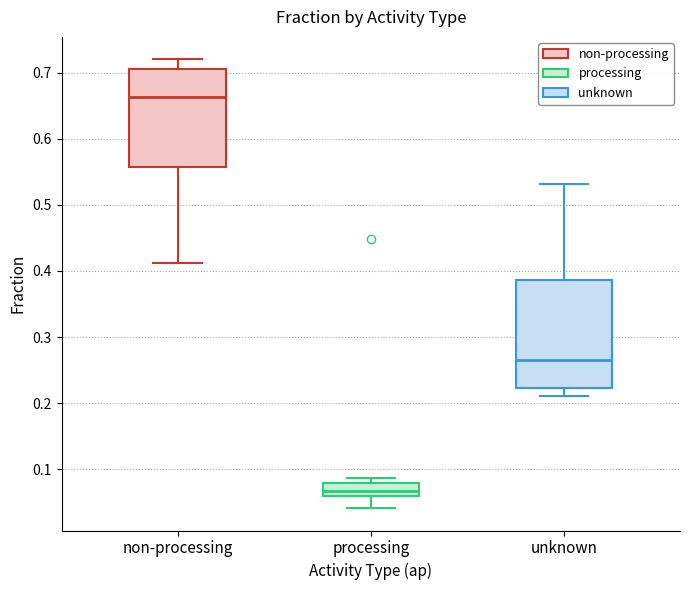

Where does the median line of the box for unknown sit on the y-axis? The values are not printed on the chart, so give them approximately, as read against the axis.

0.27